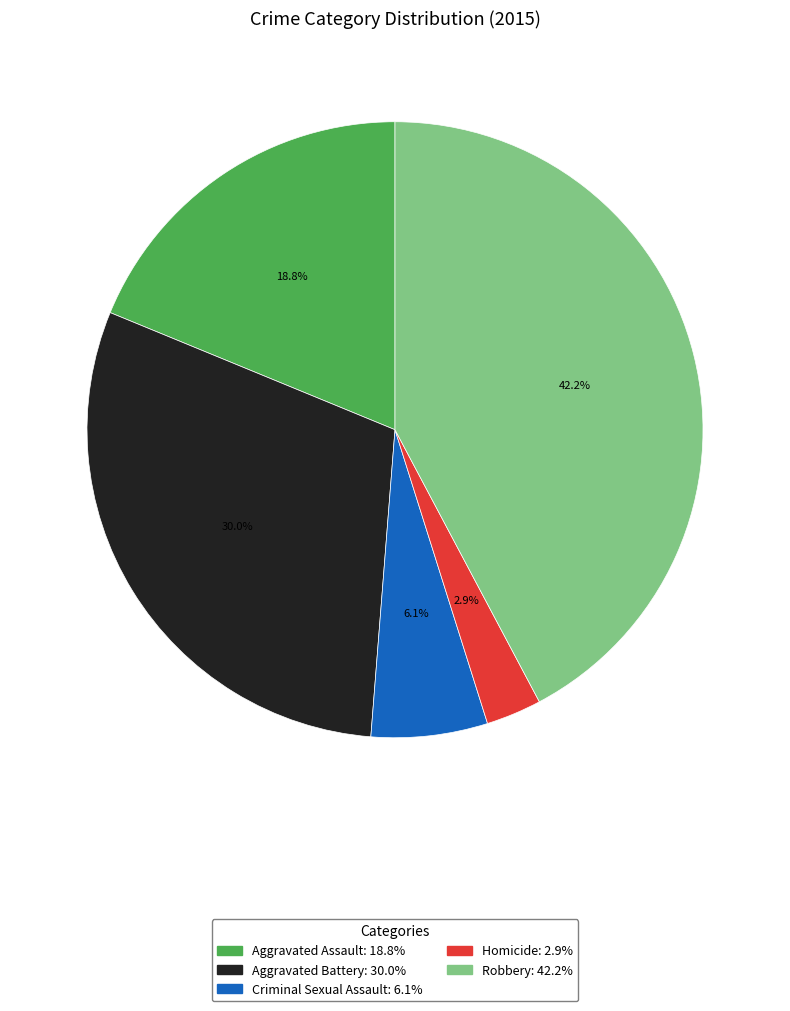

Is there any slice that represents more than half of the pie?

No